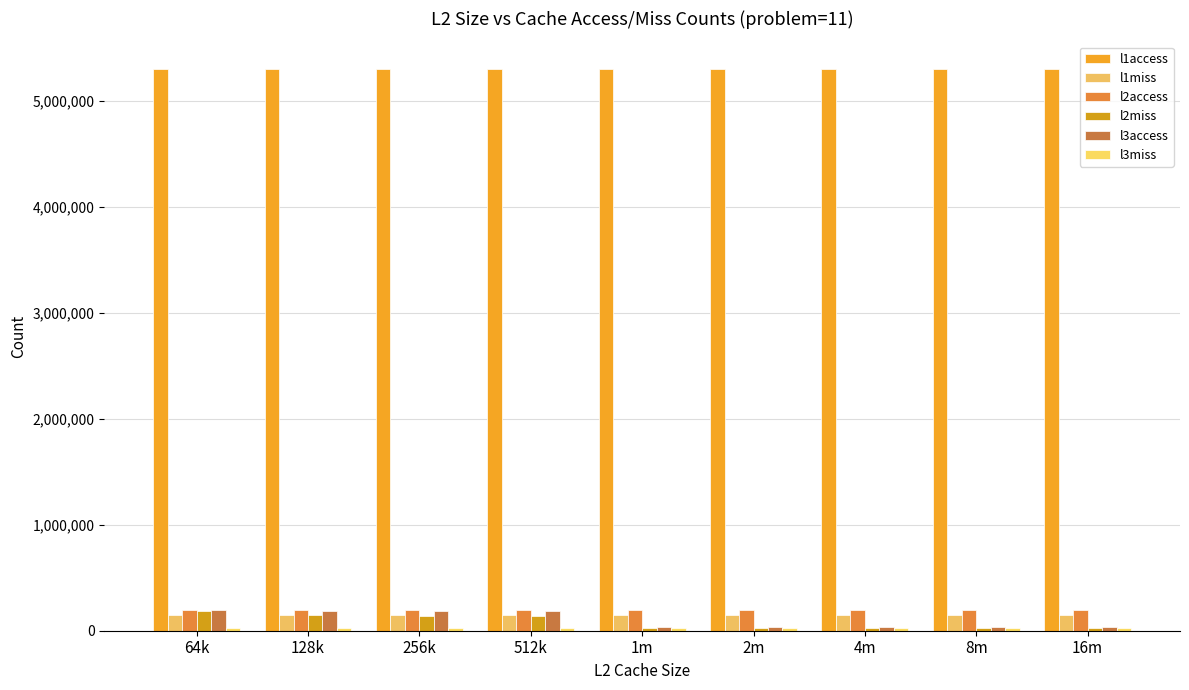

How many data points in l2miss are less than 28619?

4